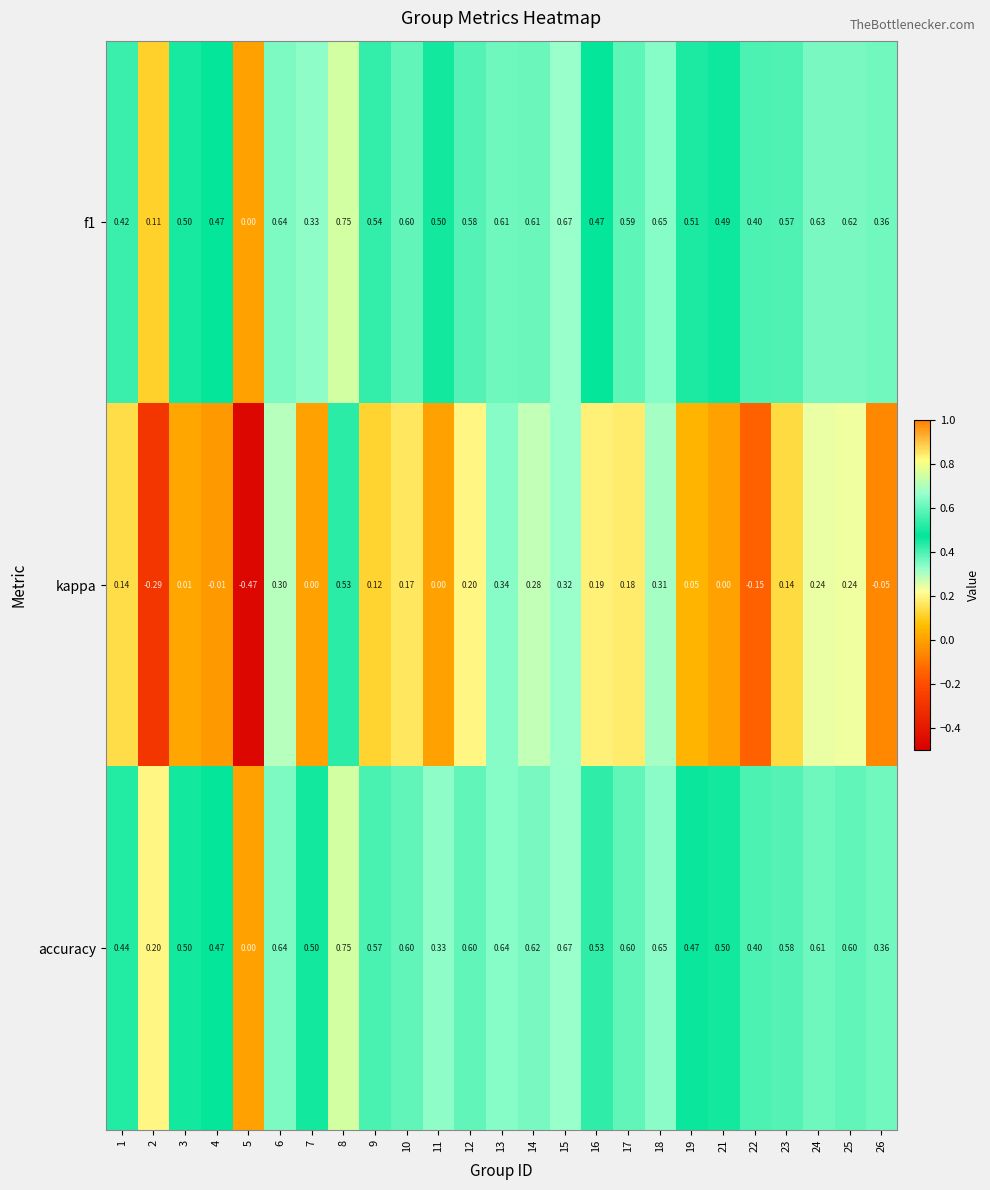

Between 8 and 10, which series saw the biggest shift?

kappa